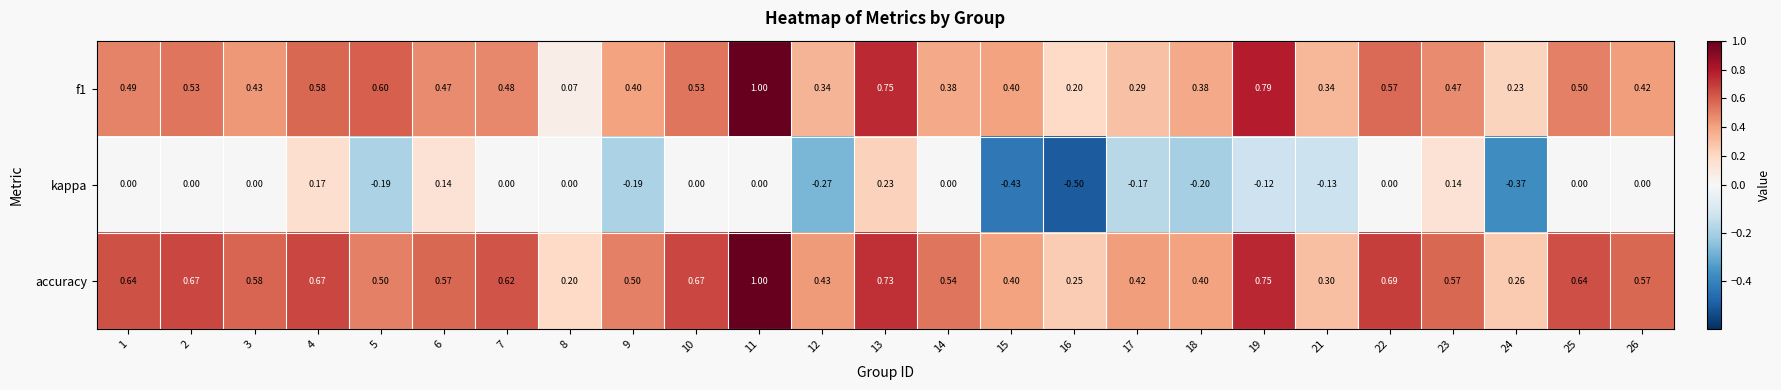

Which series has the widest spread of values?

f1